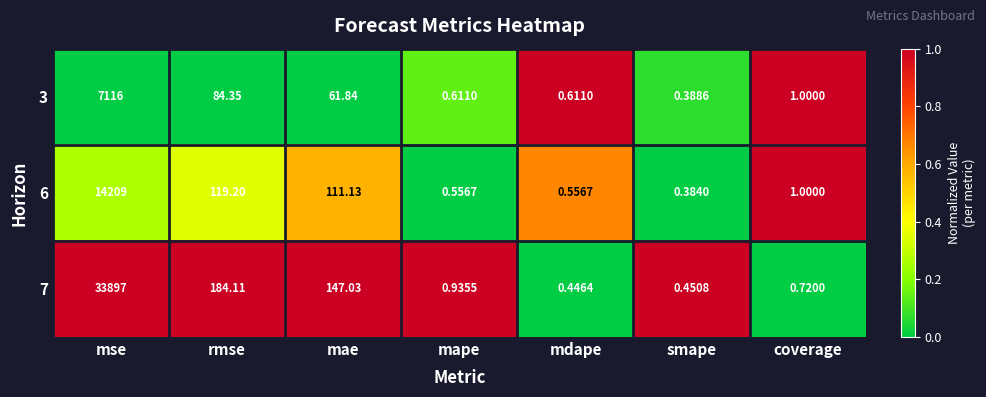

At which category does the chart reach its peak across all series?

mse